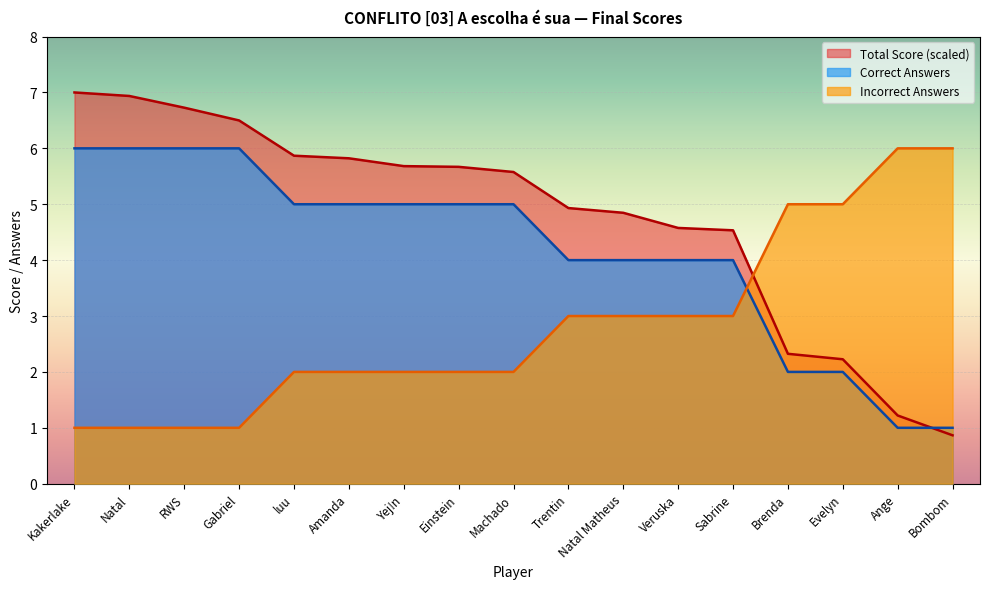

What is the highest value of the Correct Answers series?

6.0